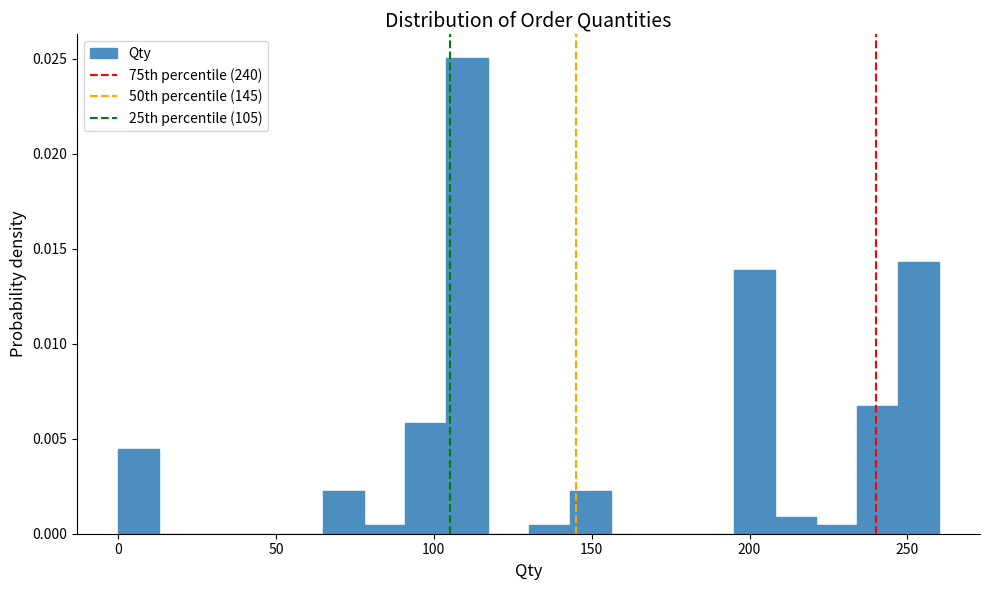

Around what value on the x-axis is the tallest bar? Give the approximate position of its centre, as read against the axis.

110